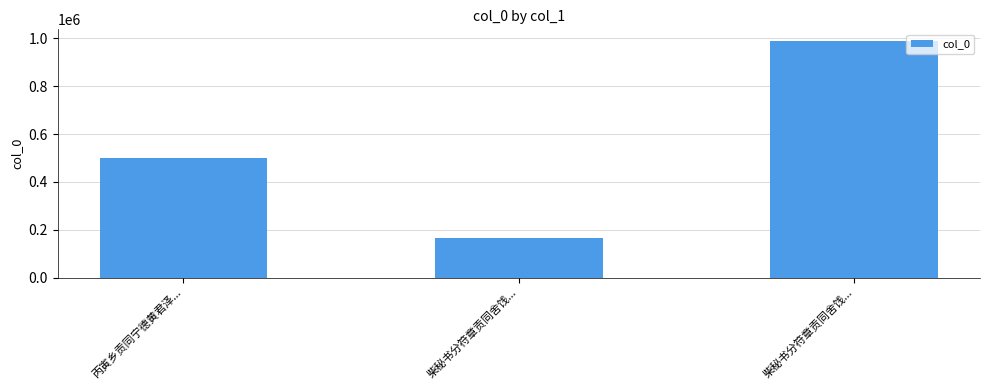

How many values are below 501258?

1